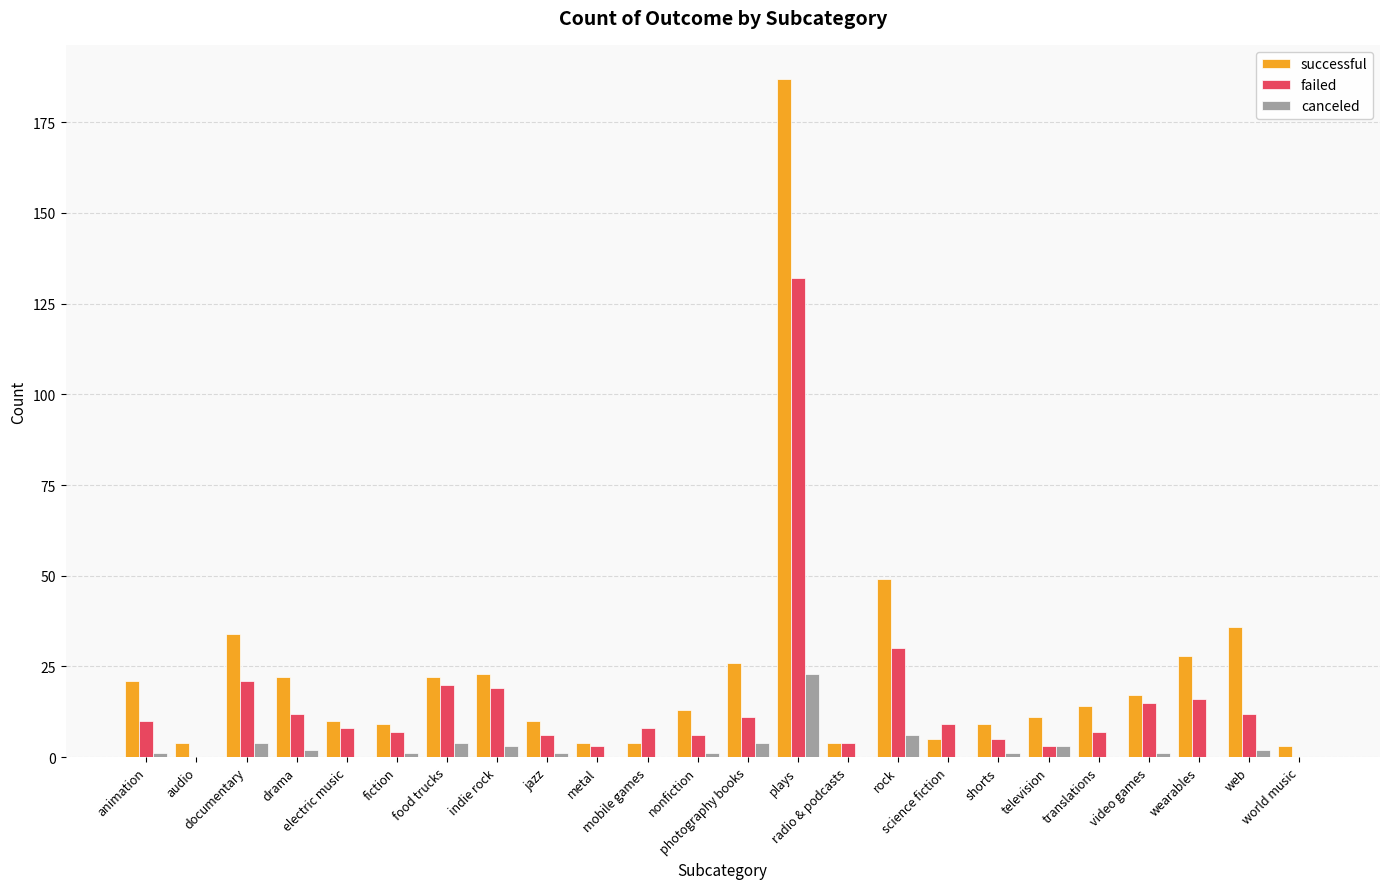

Is it true that failed equals 19 at indie rock?

True